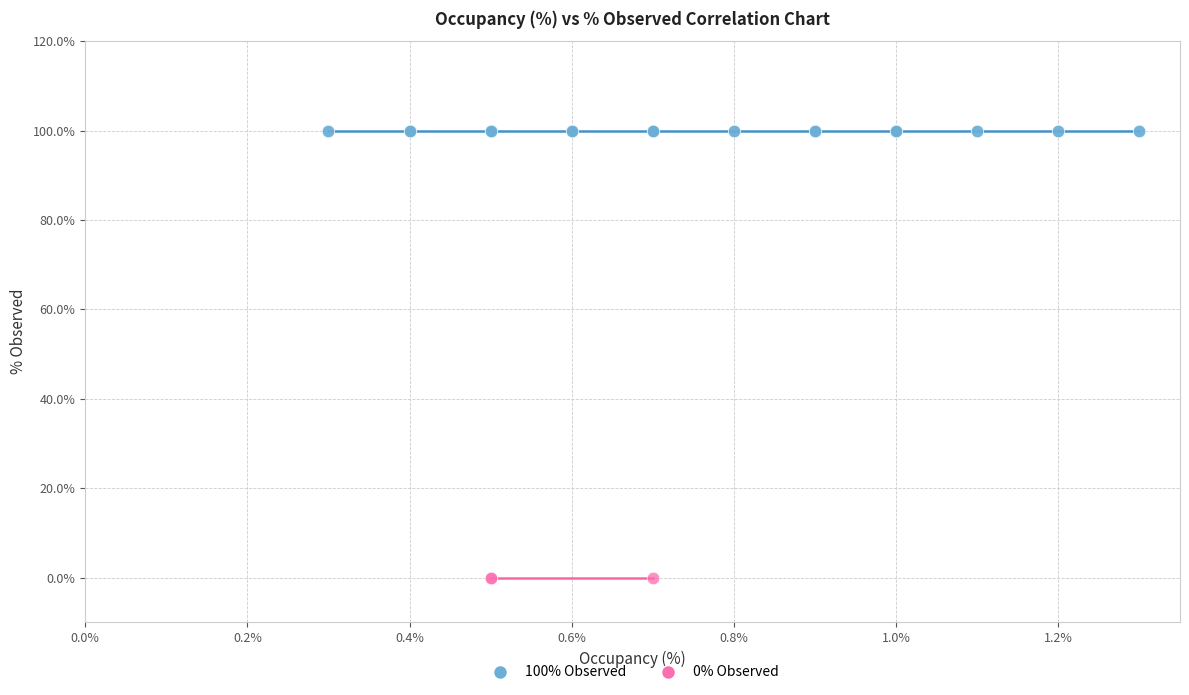

Which series reaches the maximum Y coordinate?

100% Observed